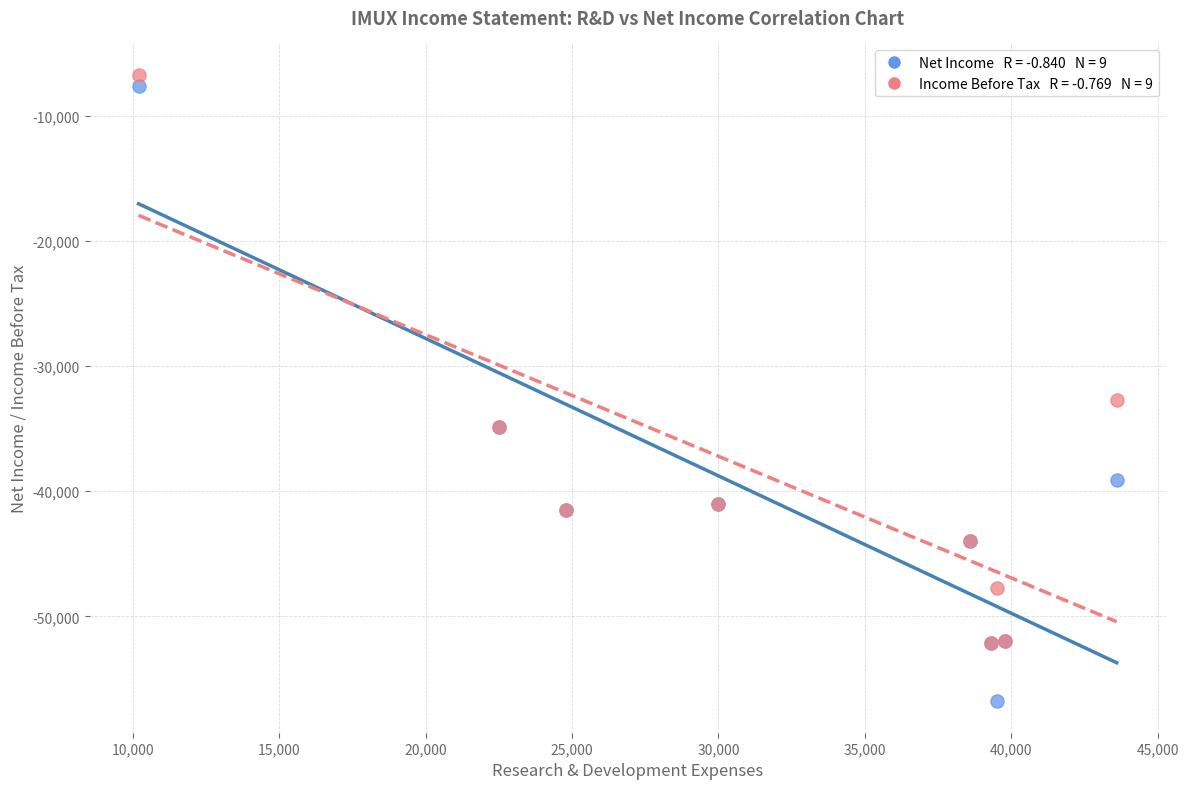

Across all series, what Y value is closest to -31750?

-32700